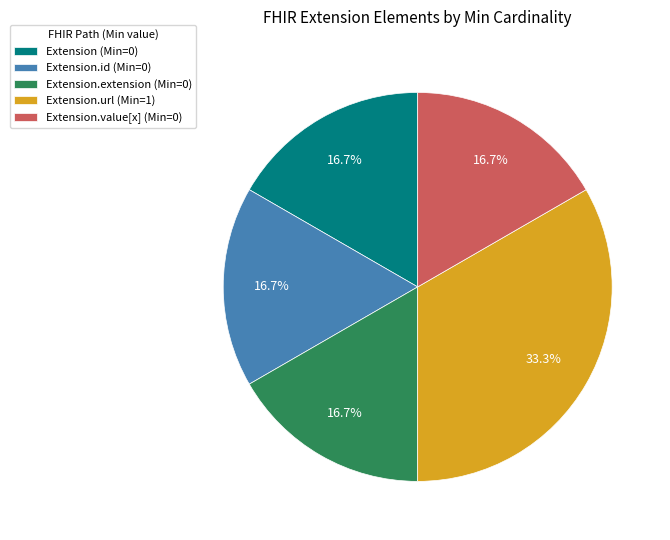

Is there a majority slice in this chart?

No